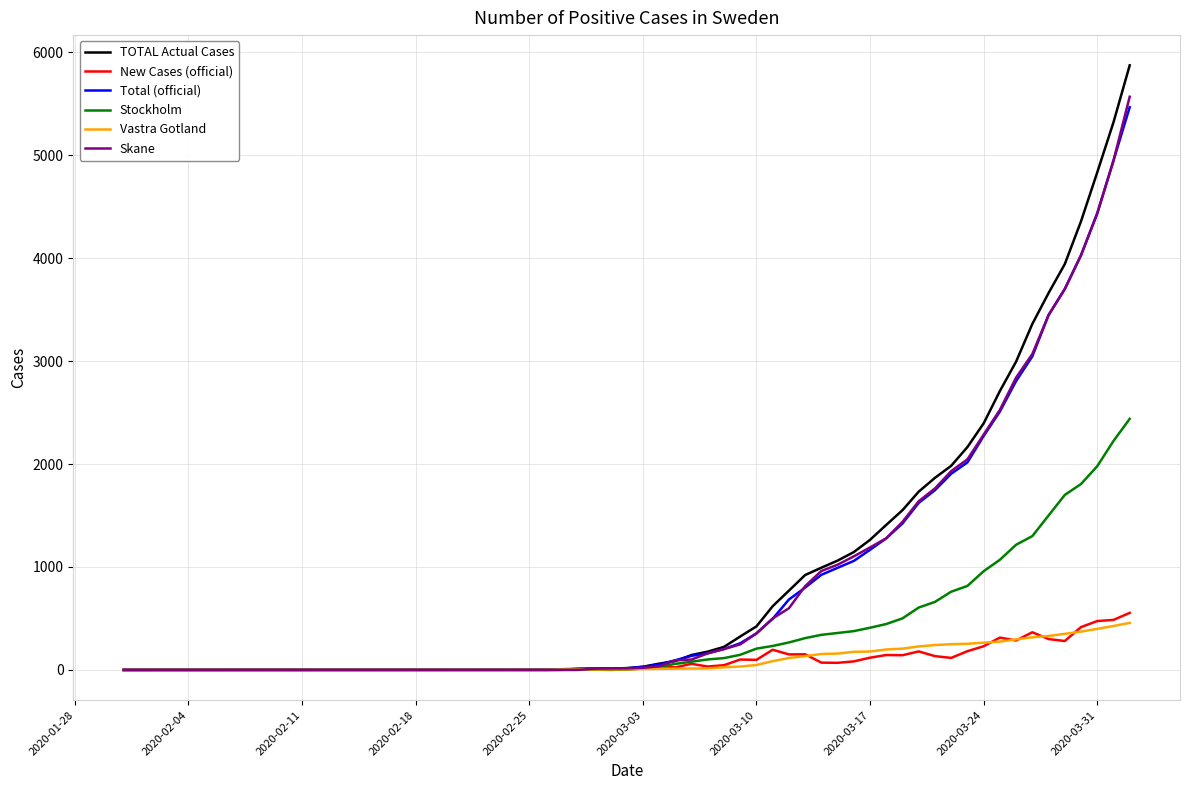

Which series has the widest spread of values?

TOTAL Actual Cases